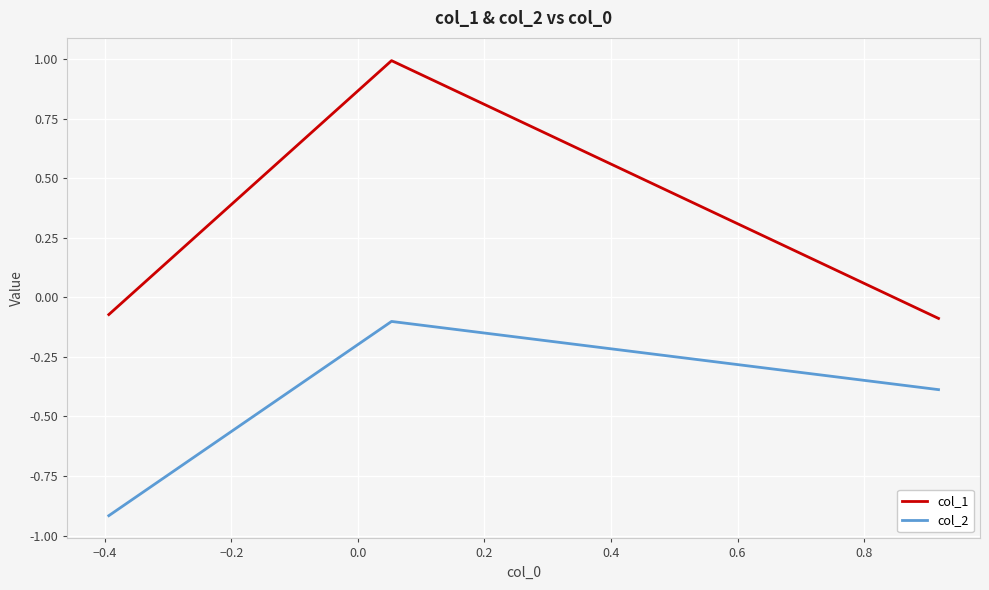

Rank the series by their average value, from lowest to highest.

col_2, col_1